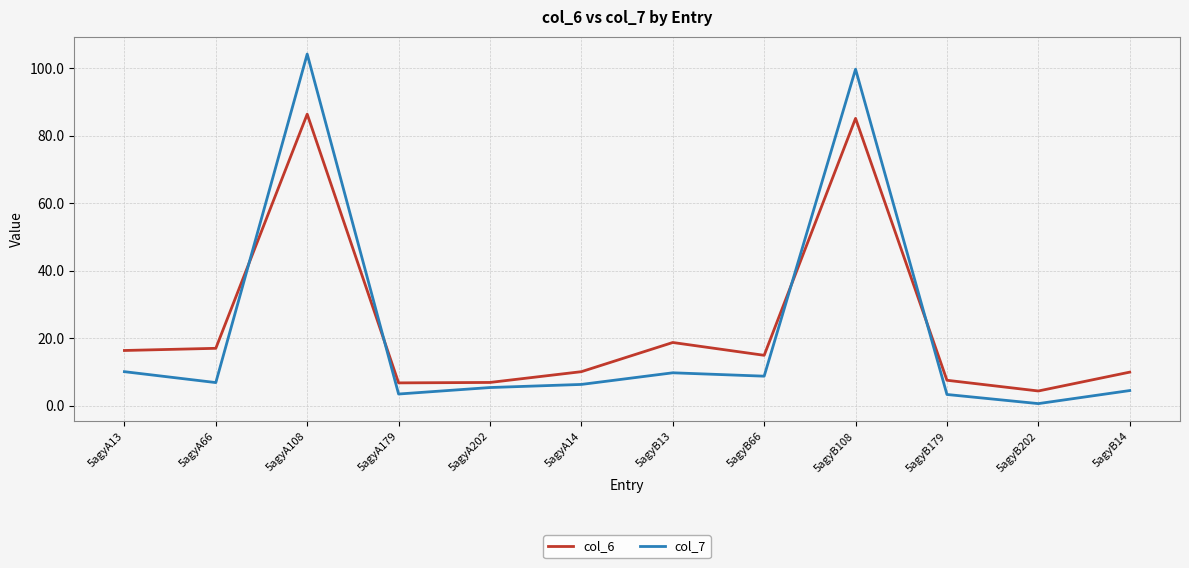

What position from the right is 5agyA66?

11